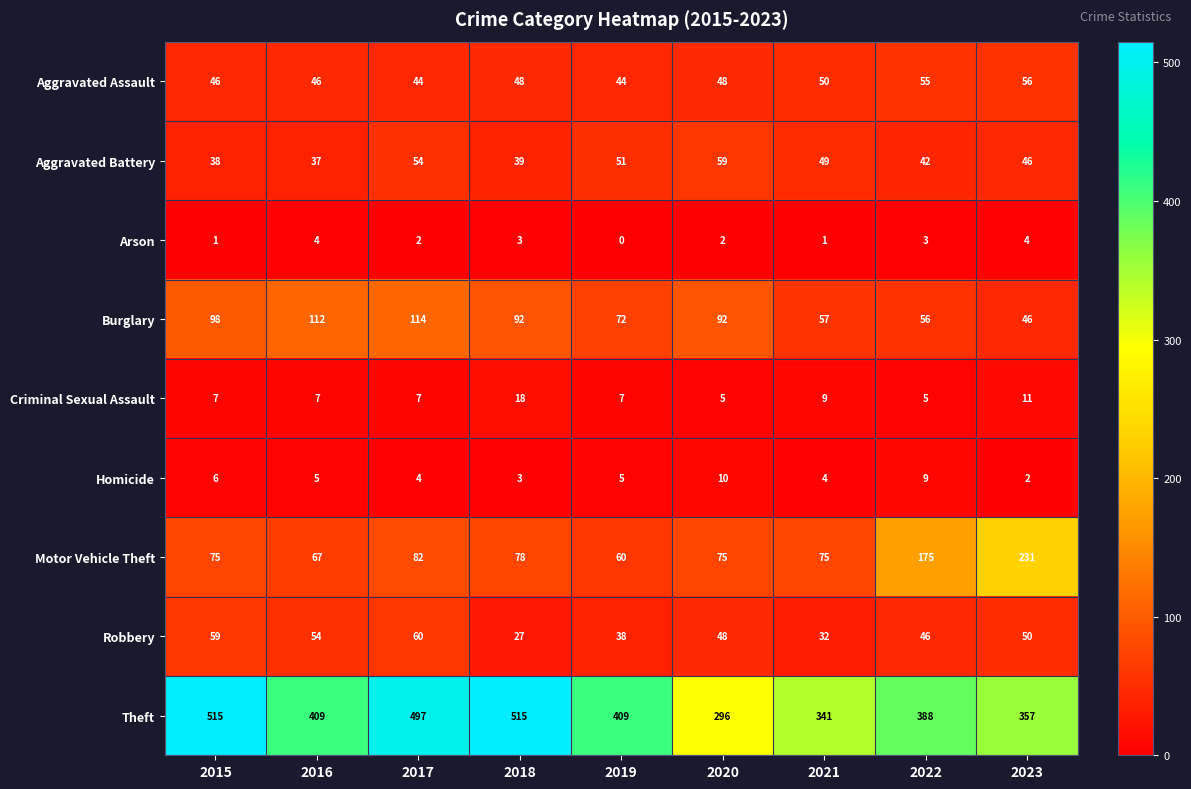

Rank the series by their maximum value, from lowest to highest.

Arson, Homicide, Criminal Sexual Assault, Aggravated Assault, Aggravated Battery, Robbery, Burglary, Motor Vehicle Theft, Theft